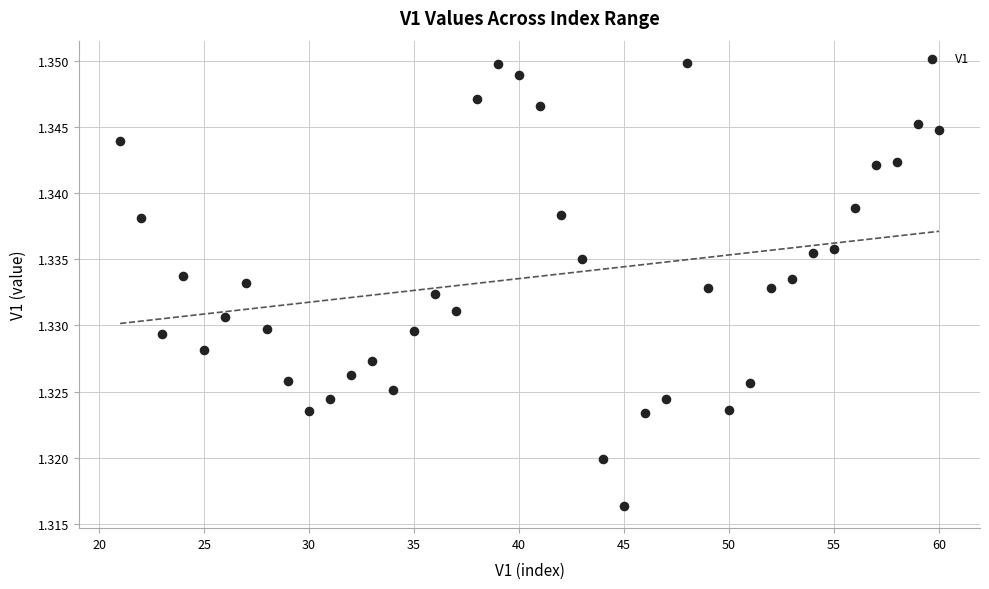

What is the range of X values (max minus min)?

39.0